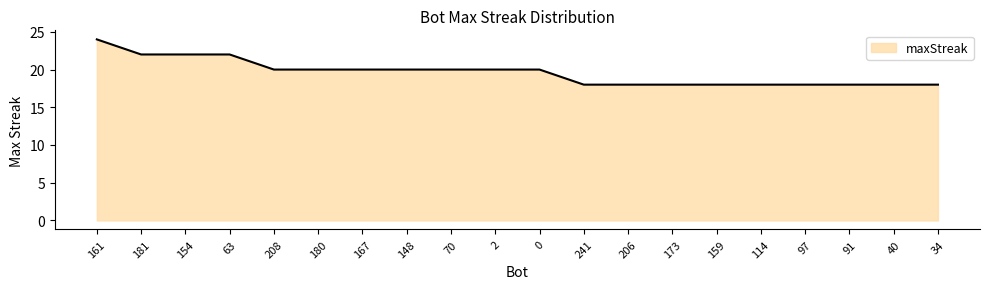

How many lines are shown in the chart?

1